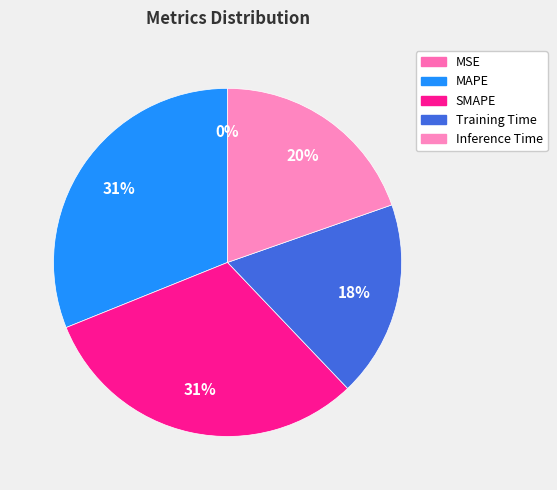

To the nearest percent, what is the difference between the largest and smallest slice percentages?

31%